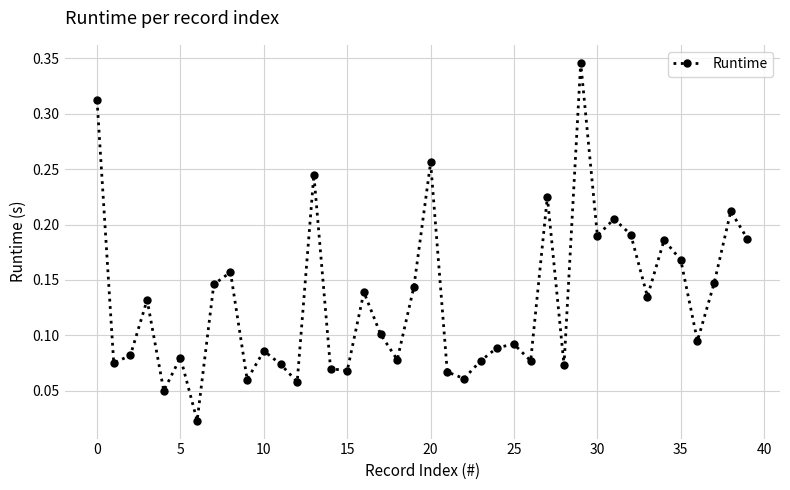

What is the sum of all values?

5.3